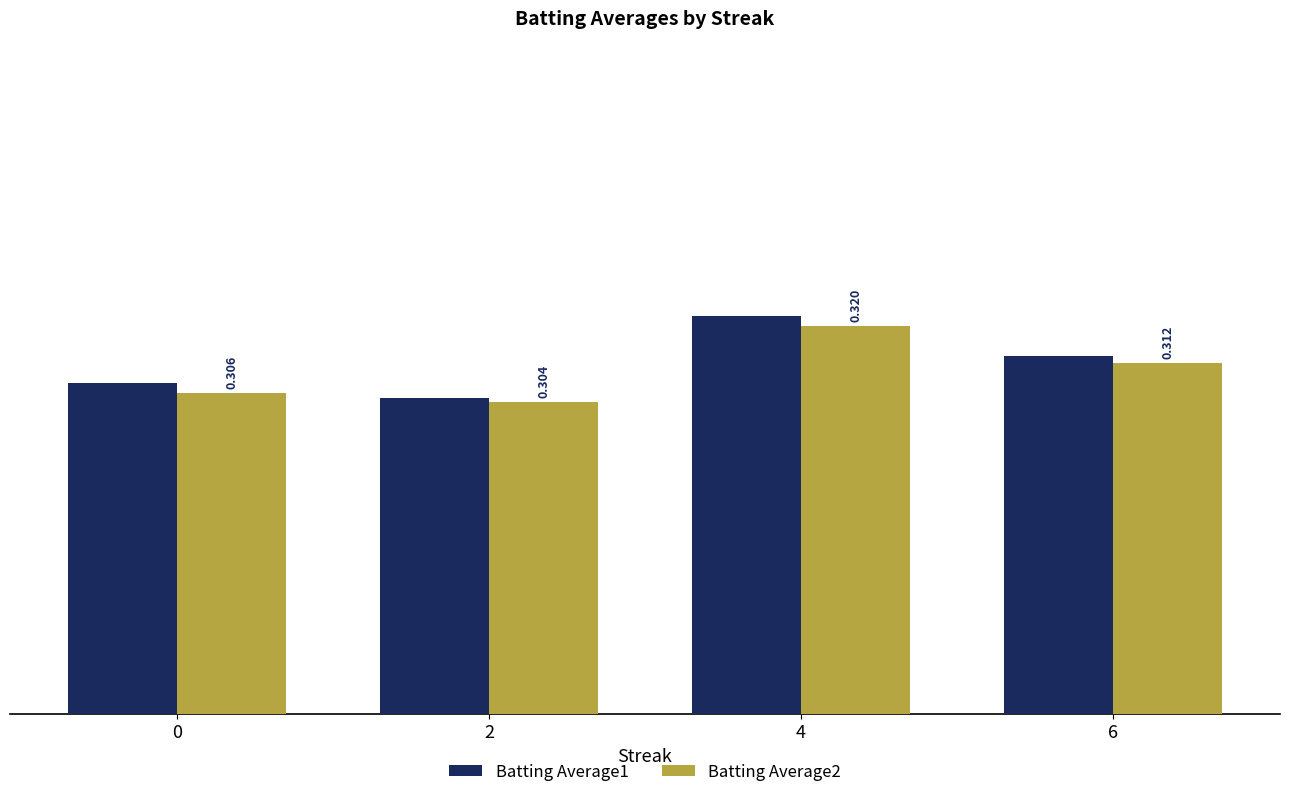

Is the value of Batting Average2 at 0 greater than the value of Batting Average1 at 6?

No